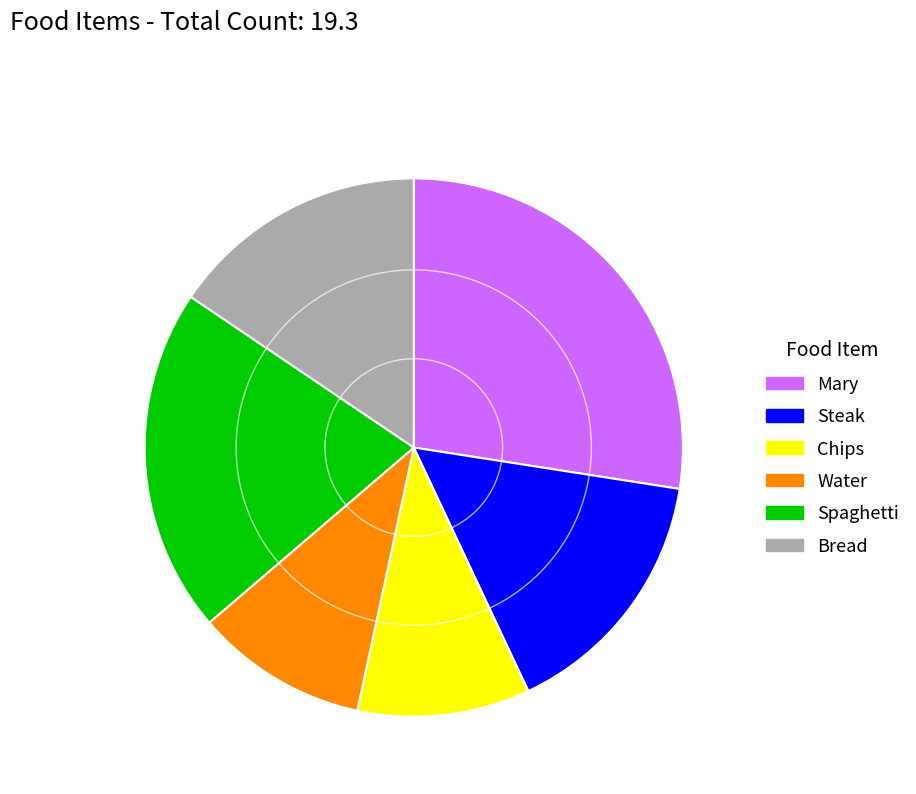

Combined, do Chips and Steak account for over 50%?

No